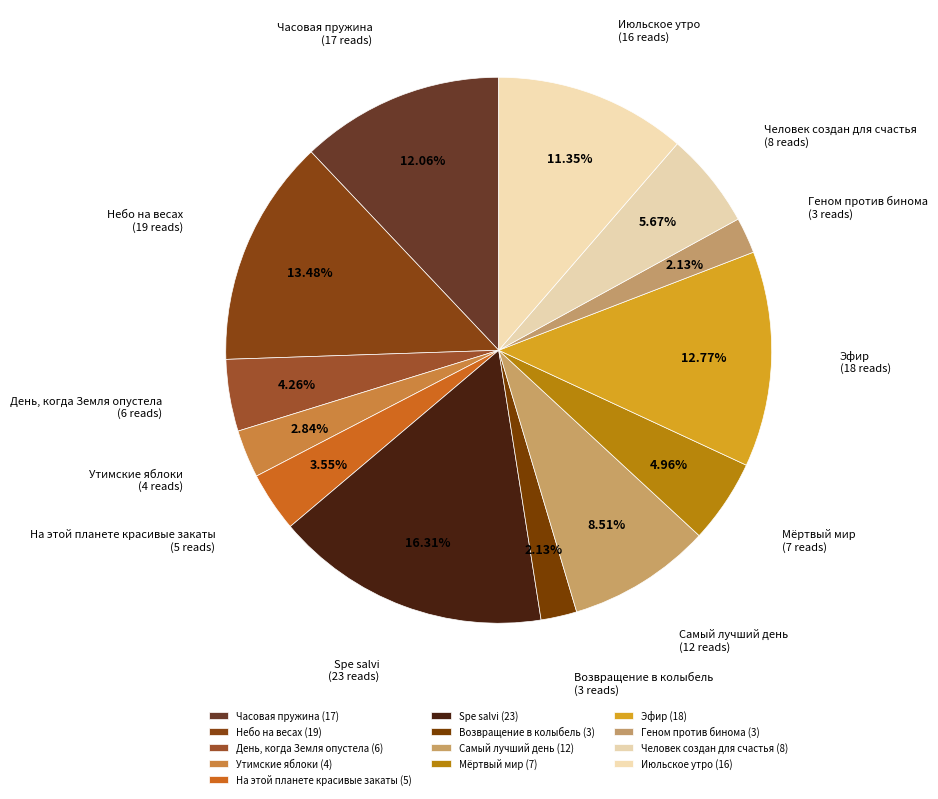

How many segments does this pie chart have?

13